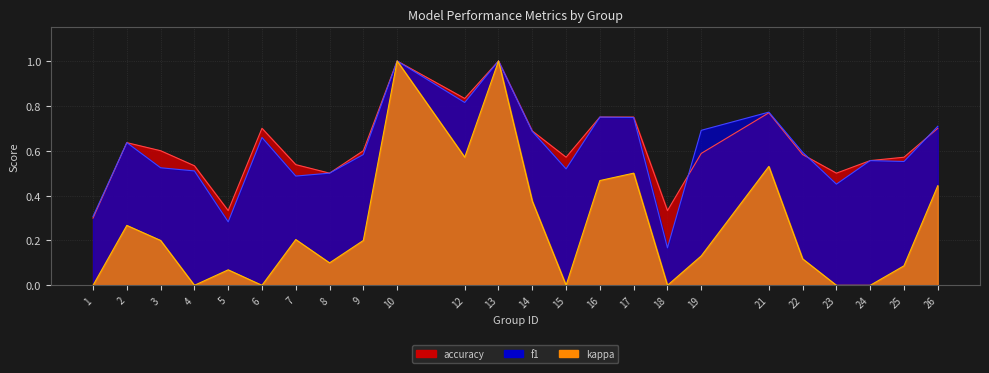

Rank the series by their maximum value, from lowest to highest.

f1, accuracy, kappa